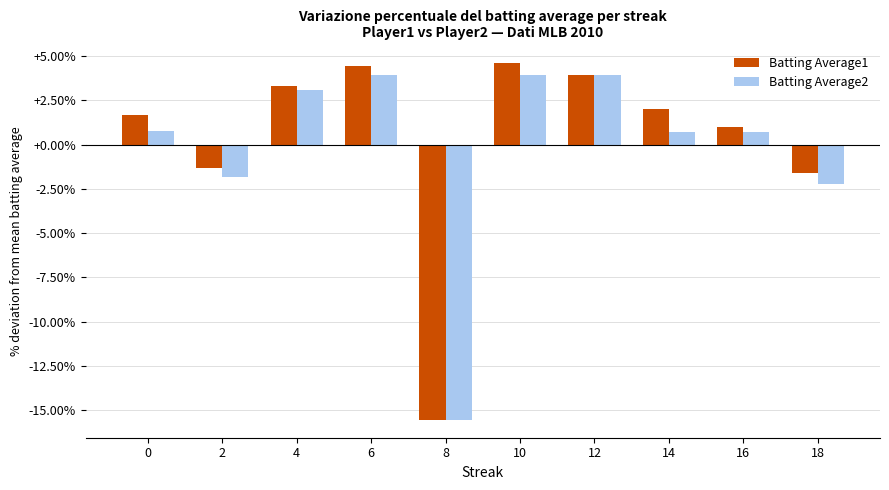

The Batting Average1 series shows 4.4 at 6. True or false?

True